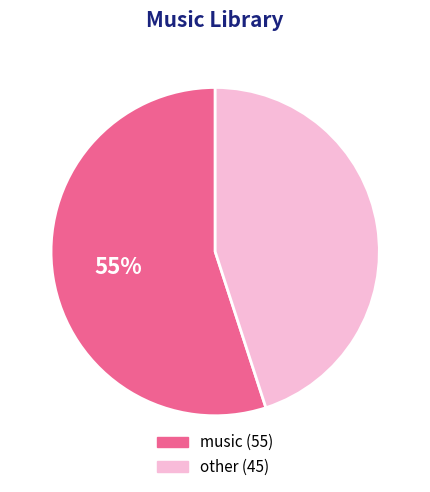

Is there a majority slice in this chart?

Yes